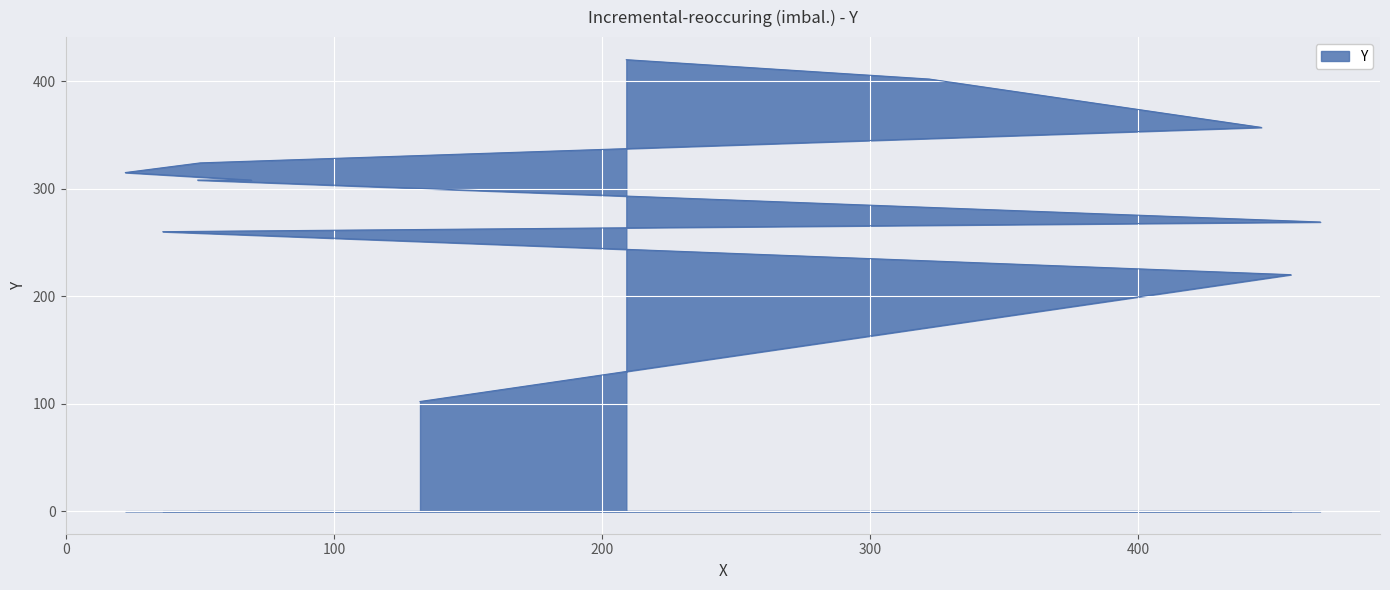

What is the average value?

299